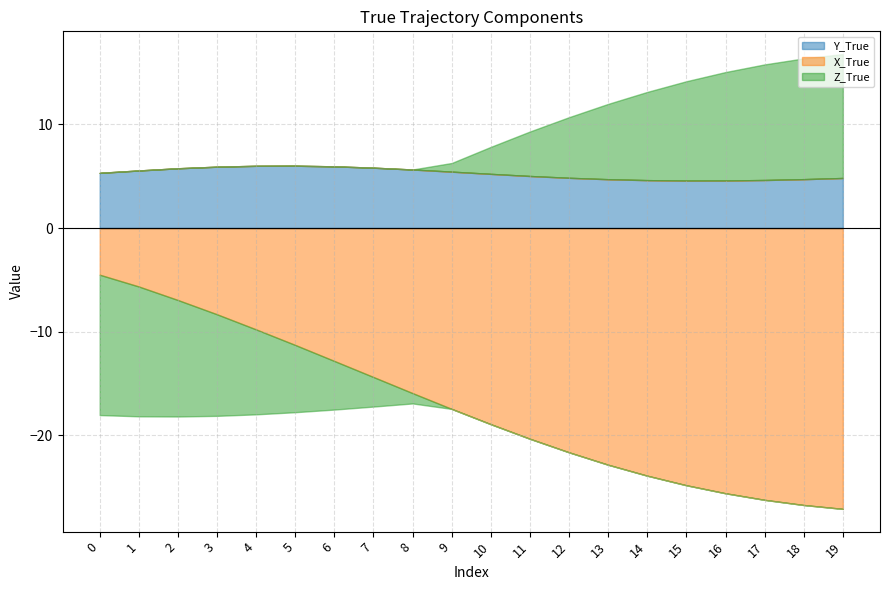

Which series has the largest total across all categories?

Y_True